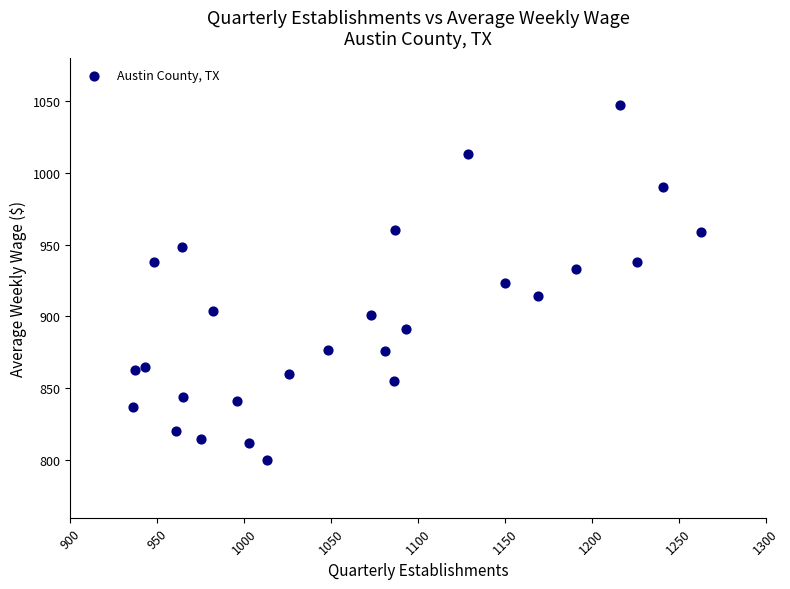

What is the range of X values (max minus min)?

327